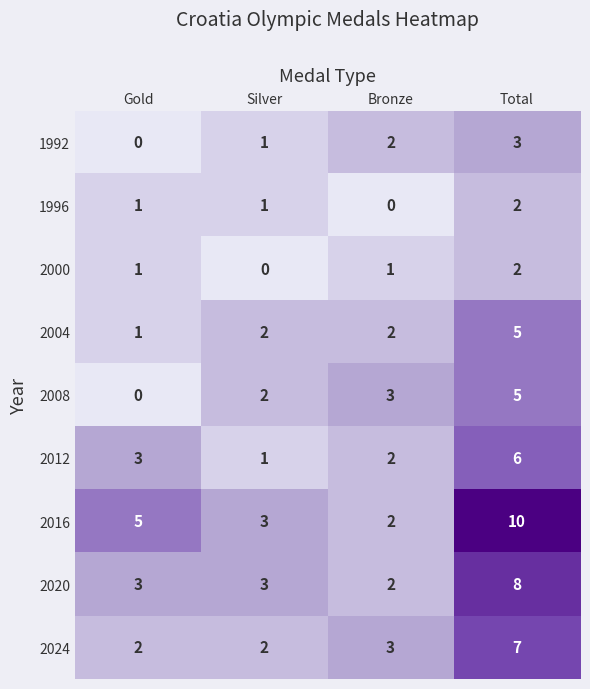

The value of 2012 at Total is 6. True or false?

True